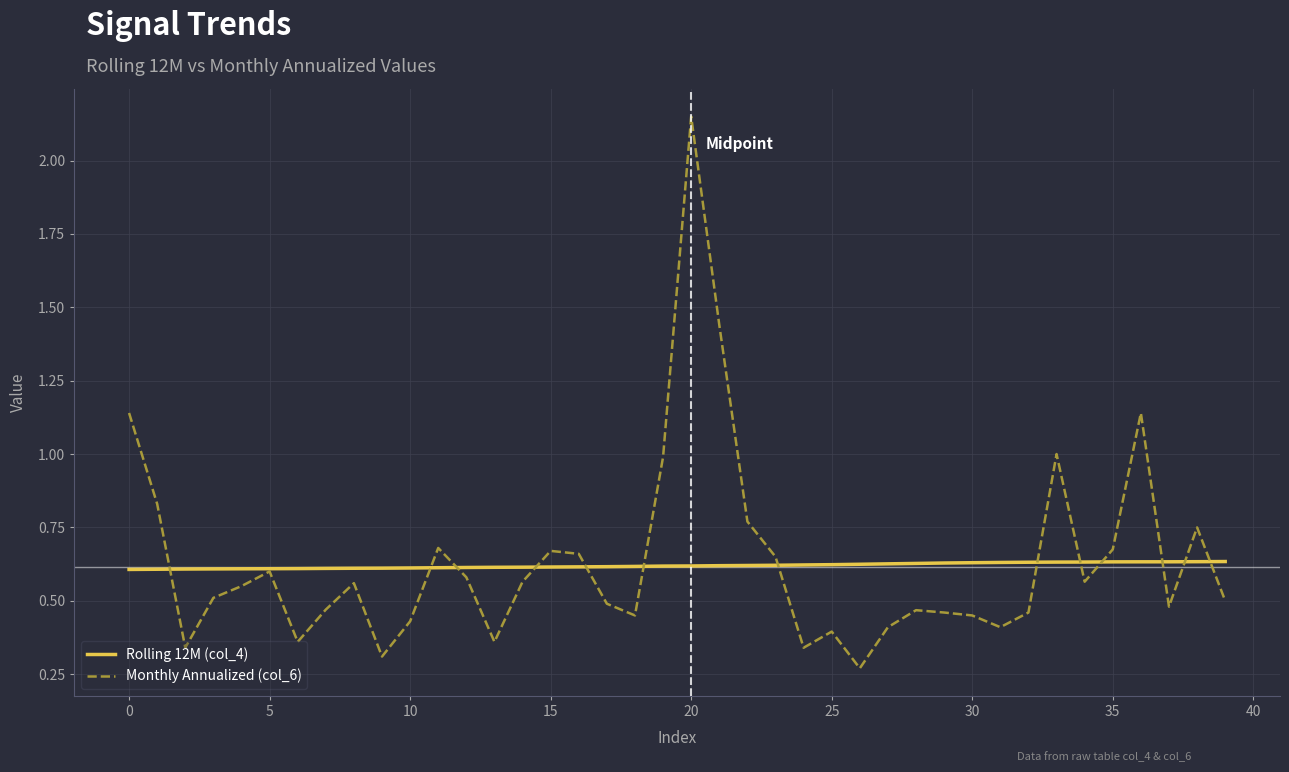

Which series has the largest range (max minus min)?

Monthly Annualized (col_6)